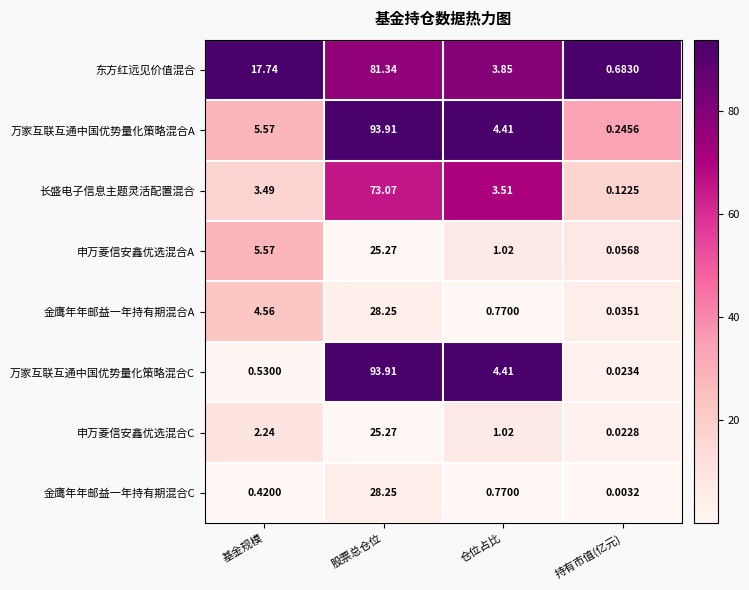

Which category has the highest value in the 万家互联互通中国优势量化策略混合A series?

股票总仓位